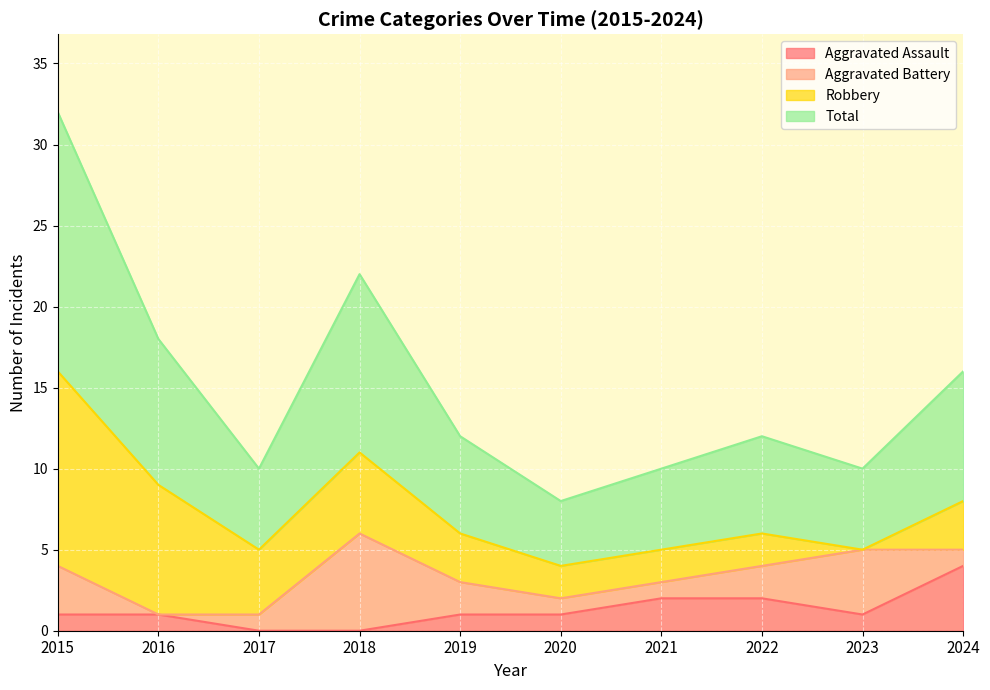

Between 2018 and 2019, which series saw the biggest shift?

Total